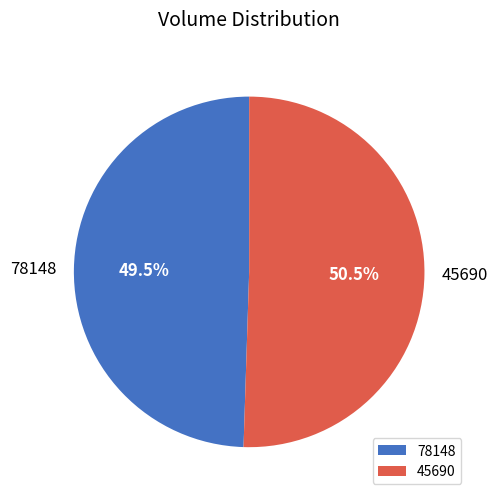

Do 45690 and 78148 together represent more than half of the pie?

Yes